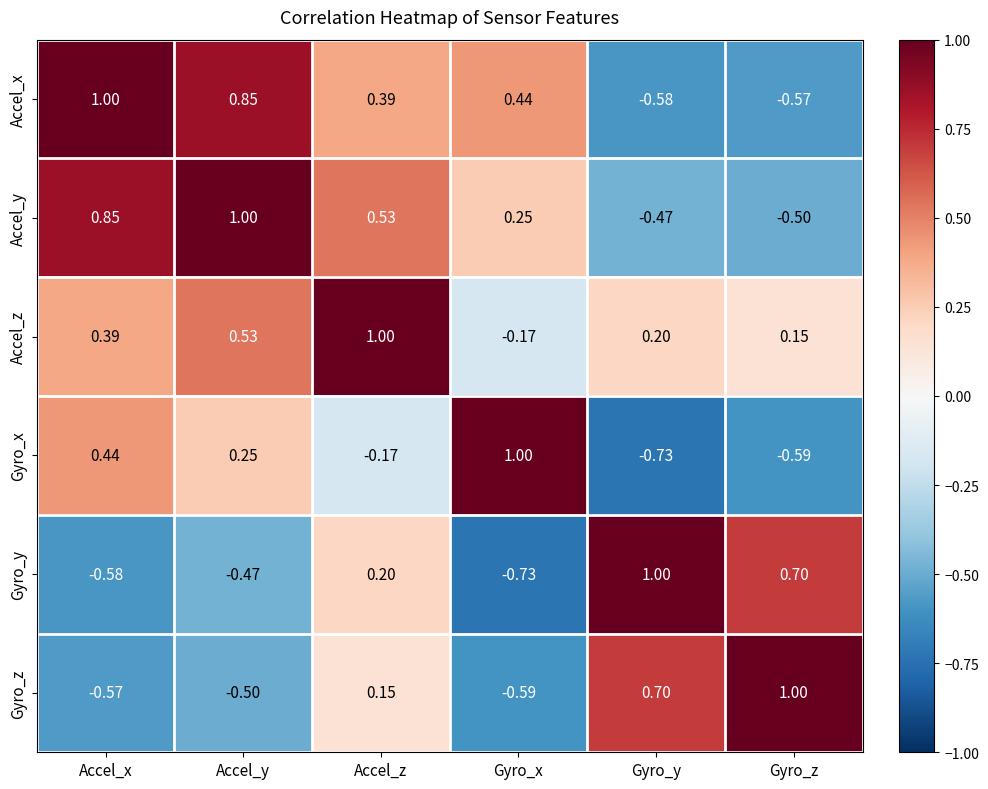

Which category has the highest value in the Gyro_z series?

Gyro_z